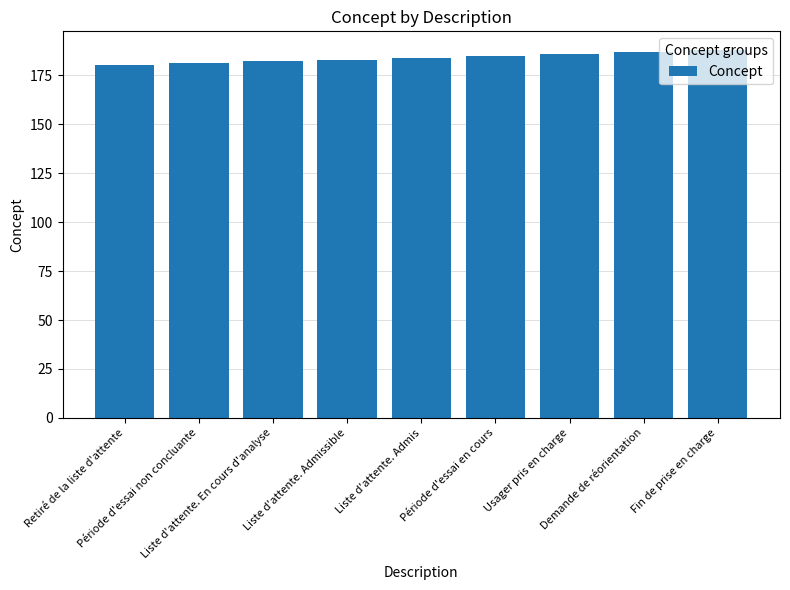

What is the ratio of the value at Demande de réorientation to the value at Liste d'attente. Admissible?

1.0